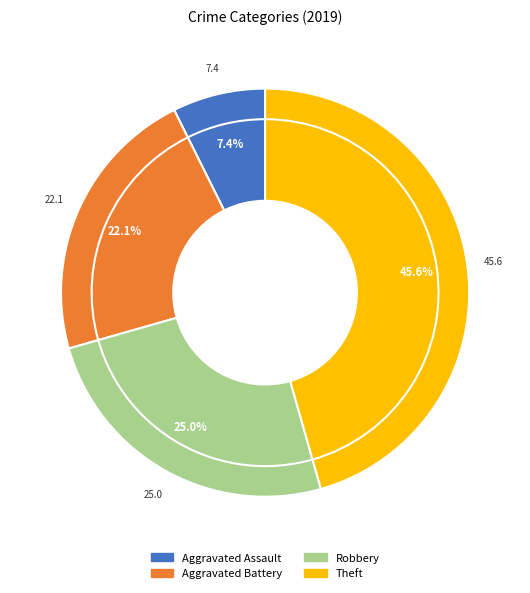

How many segments does this pie chart have?

4